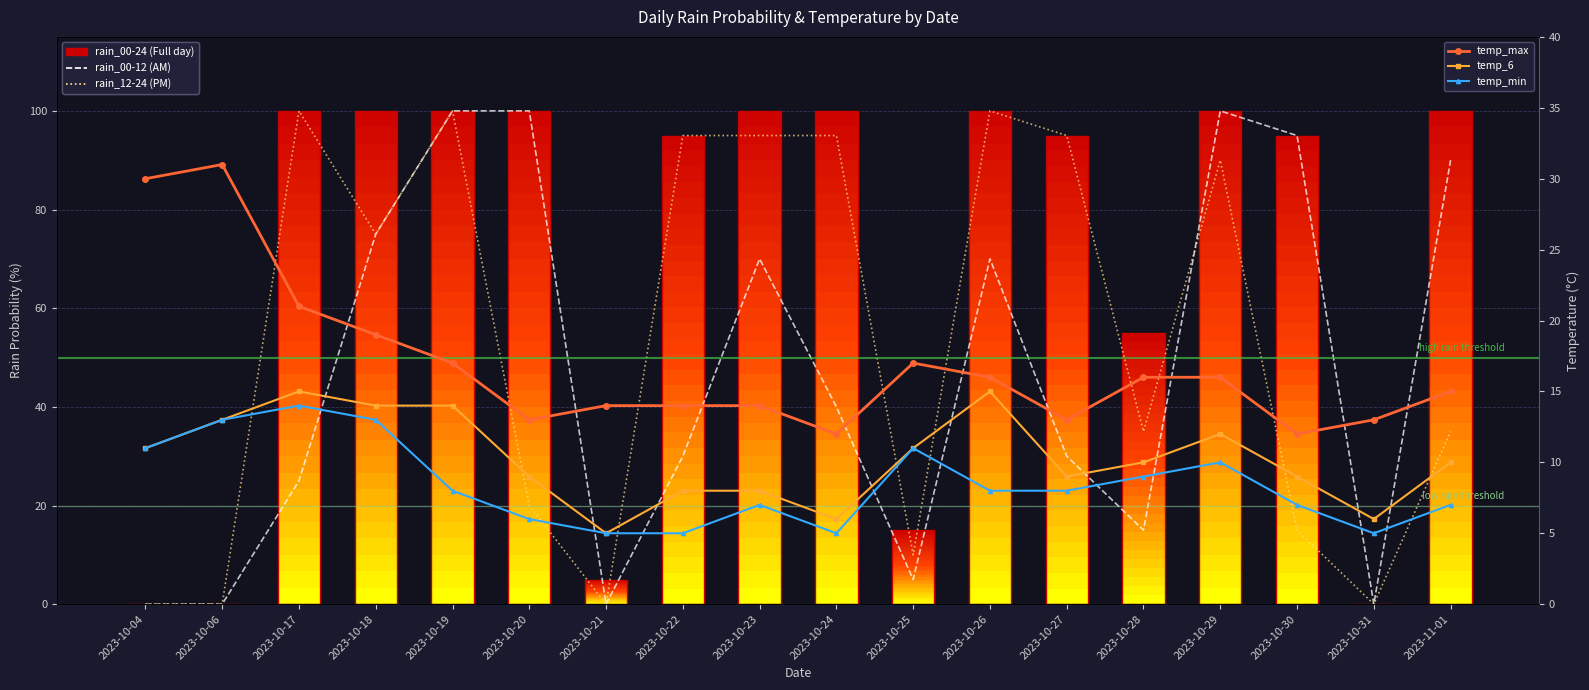

What are all the series names shown in the legend?

rain_00-12 (AM), rain_12-24 (PM), rain_00-24 (Full day), temp_max, temp_6, temp_min